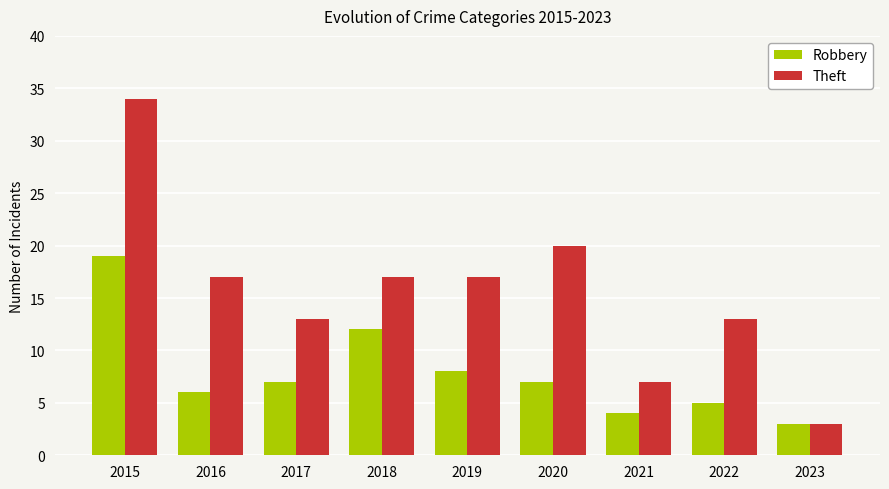

Which series has the largest total across all categories?

Theft